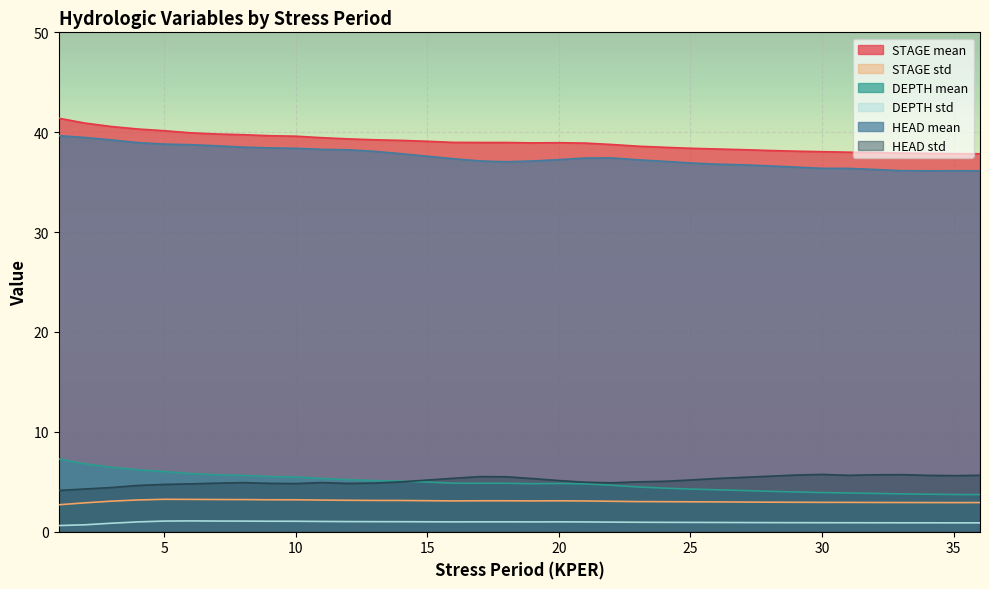

At which category is the sum across all series the highest?

1